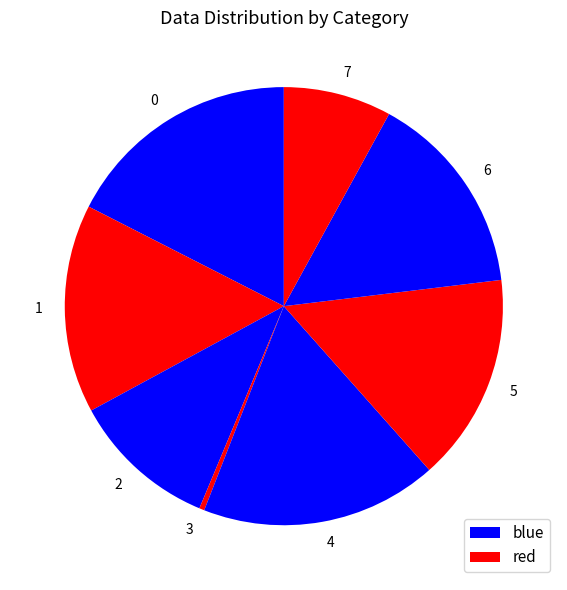

True or false: 0 accounts for 17% of the total.

True